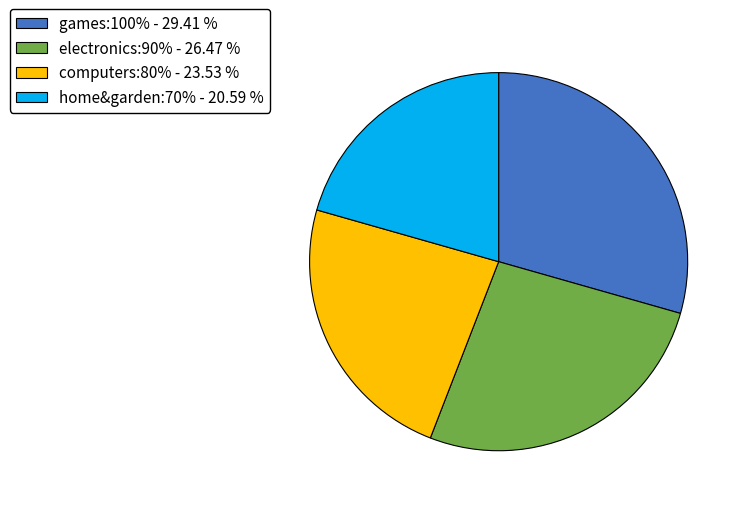

What is the smallest slice in the pie chart?

home&garden:70%